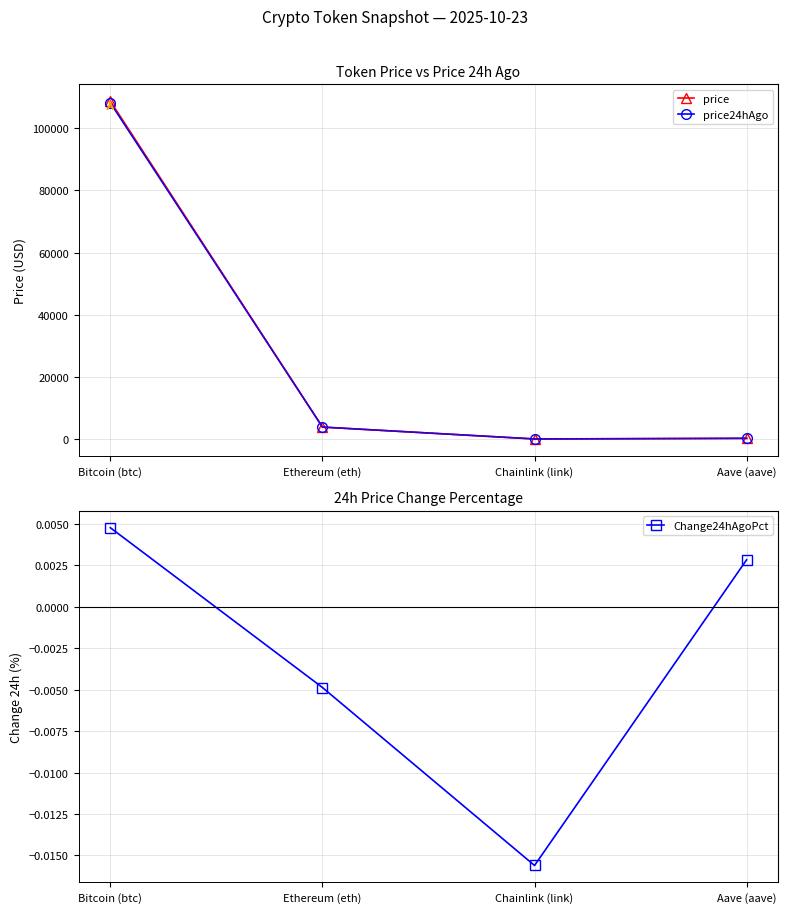

Which label corresponds to the largest value in the chart?

Bitcoin (btc)